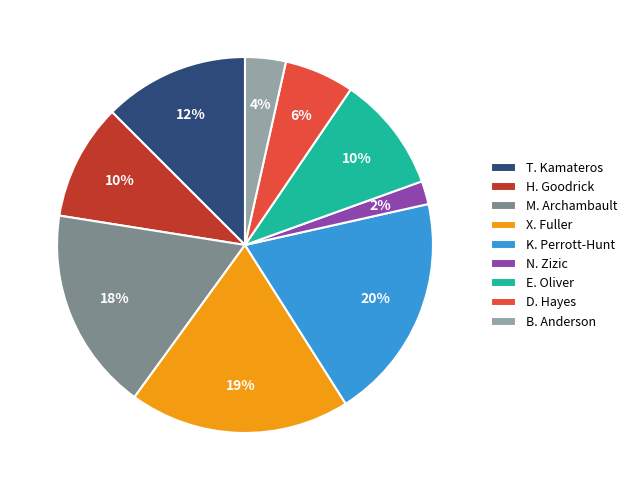

Is it true that M. Archambault is 27% of the pie?

False